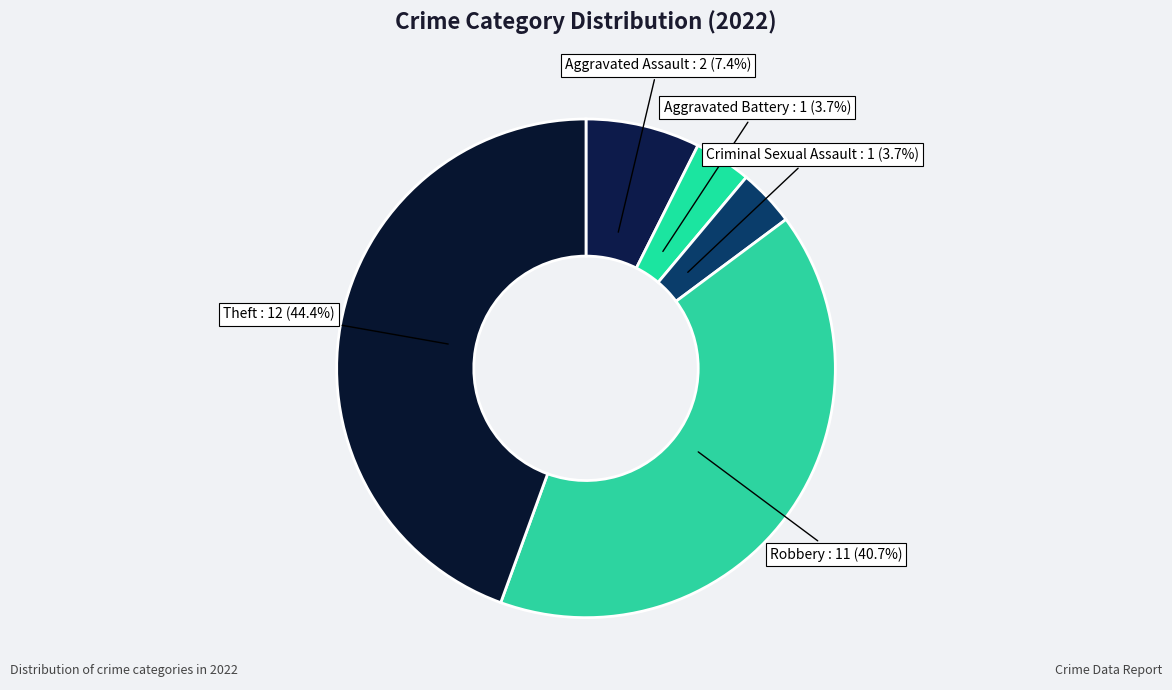

Count the number of slices in the pie.

5